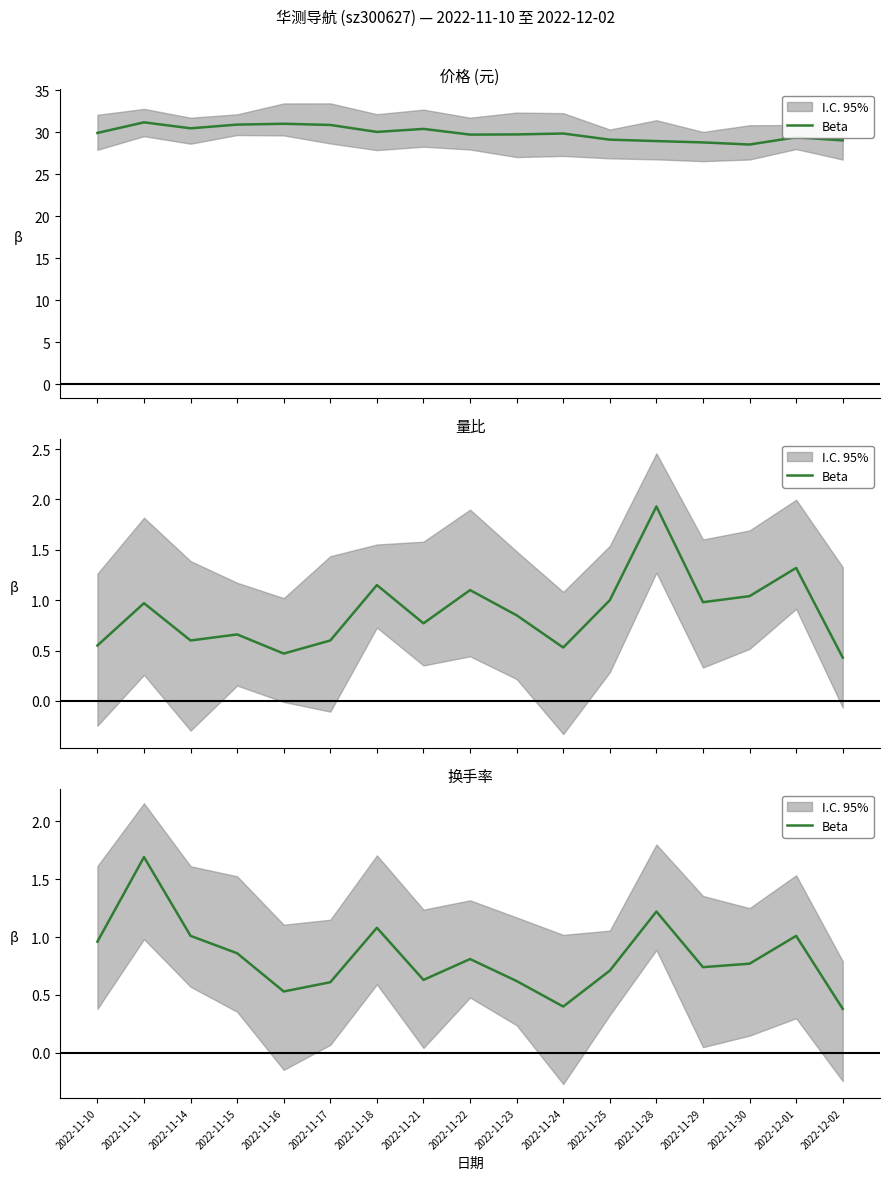

Rank the categories by value from highest to lowest.

2022-11-11, 2022-11-28, 2022-11-18, 2022-11-14, 2022-12-01, 2022-11-10, 2022-11-15, 2022-11-22, 2022-11-30, 2022-11-29, 2022-11-25, 2022-11-21, 2022-11-23, 2022-11-17, 2022-11-16, 2022-11-24, 2022-12-02